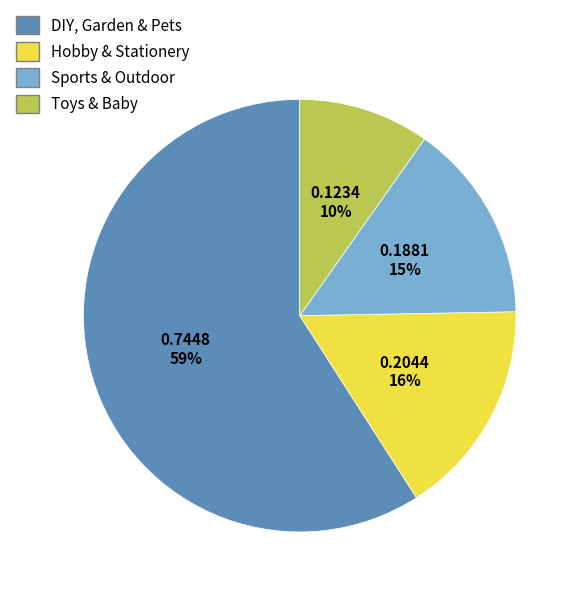

To the nearest percent, what portion does DIY, Garden & Pets represent?

59%